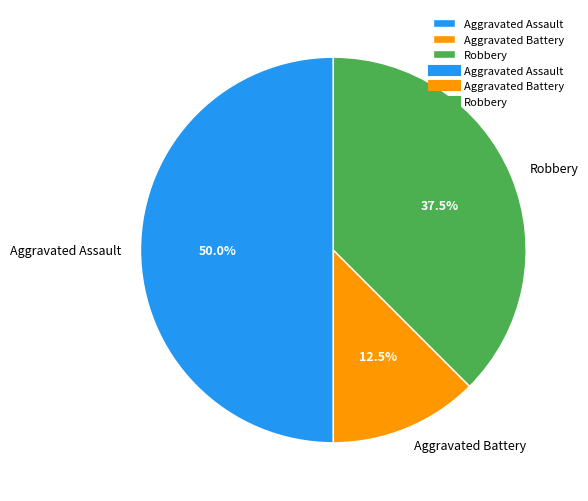

Does Robbery account for over 50% of the chart?

No